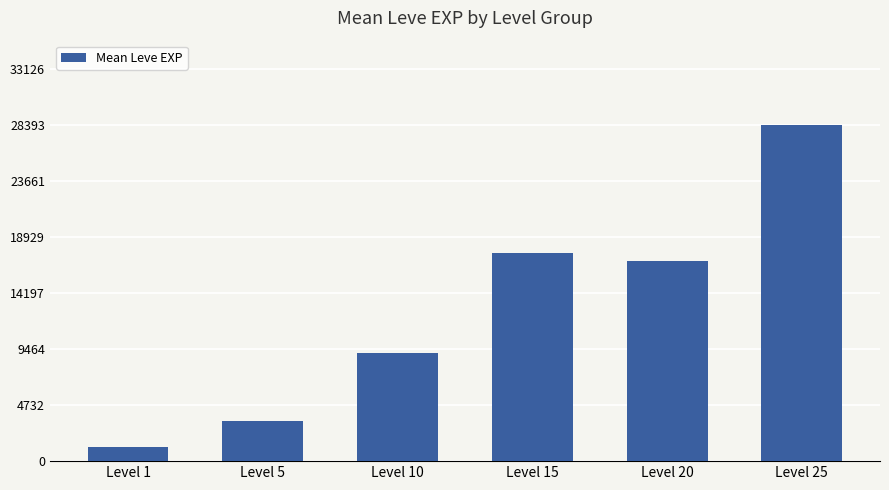

What is the sum of all values?

76546.7